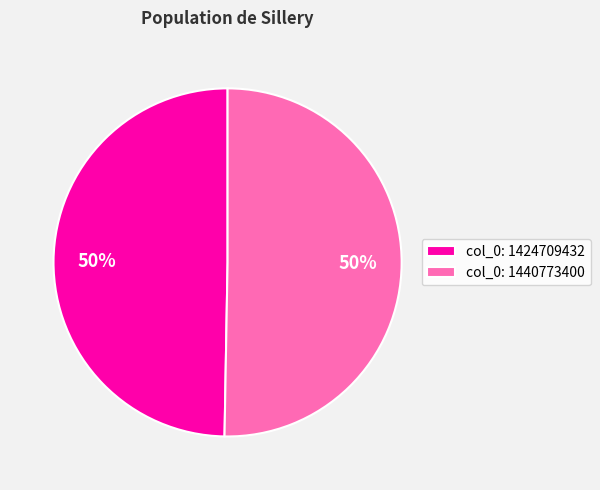

Do col_0: 1440773400 and col_0: 1424709432 together represent more than half of the pie?

Yes